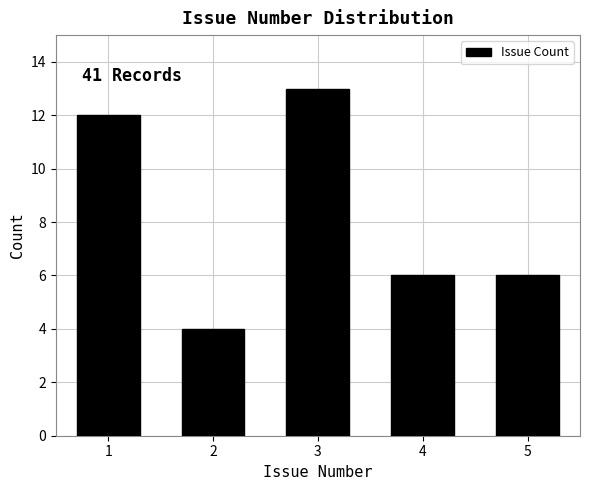

Reading left to right, list all the values displayed in this chart.

12	4	13	6	6